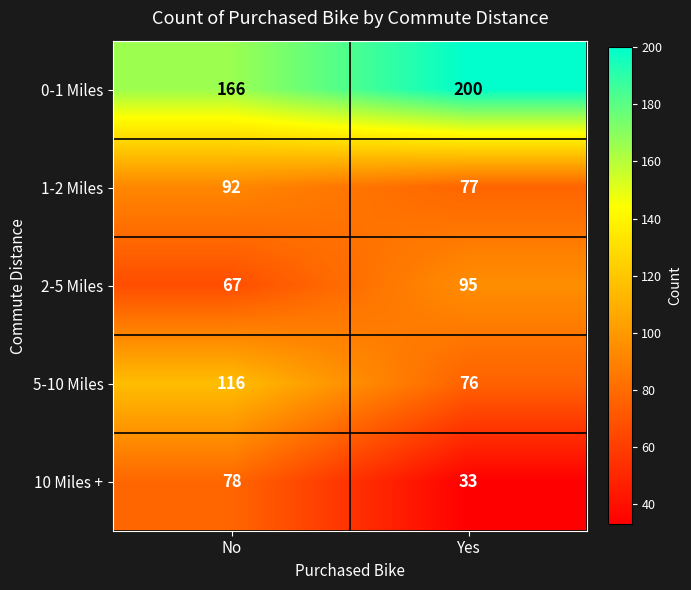

Reading left to right, extract all data points from this chart.

0-1 Miles: No=166	Yes=200
1-2 Miles: No=92	Yes=77
2-5 Miles: No=67	Yes=95
5-10 Miles: No=116	Yes=76
10 Miles +: No=78	Yes=33